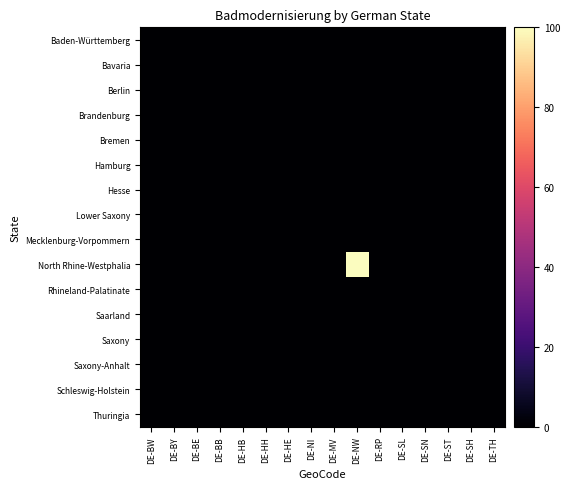

Between DE-ST and DE-HB, which is larger?

DE-ST